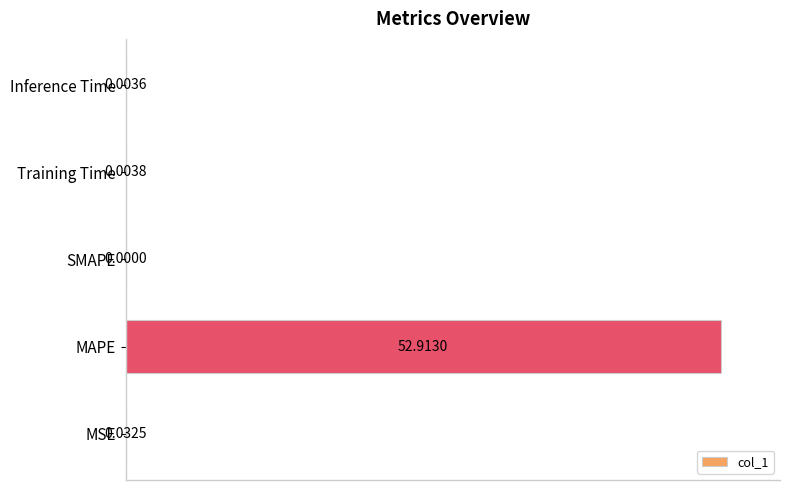

At which label is the value closest to 50?

MSE